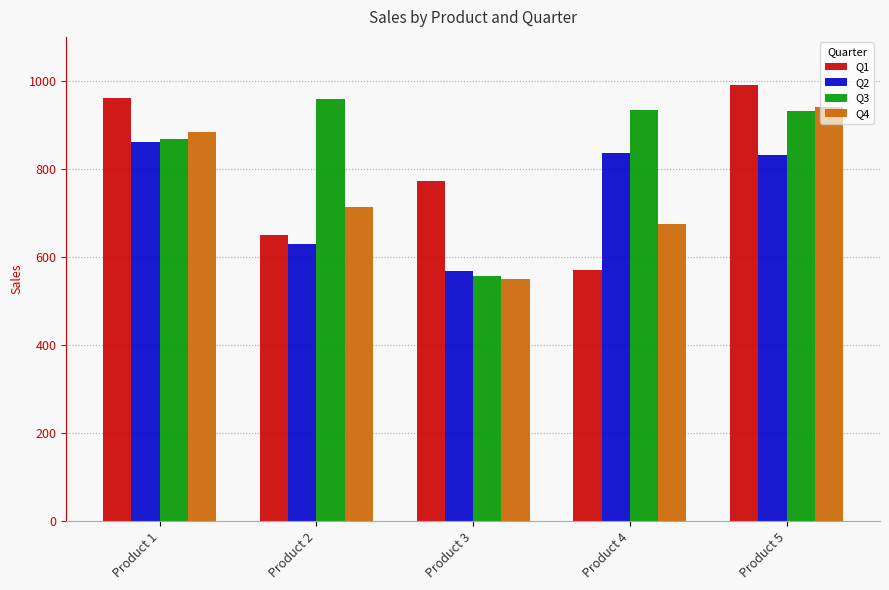

Read the Q3 value at Product 4.

934